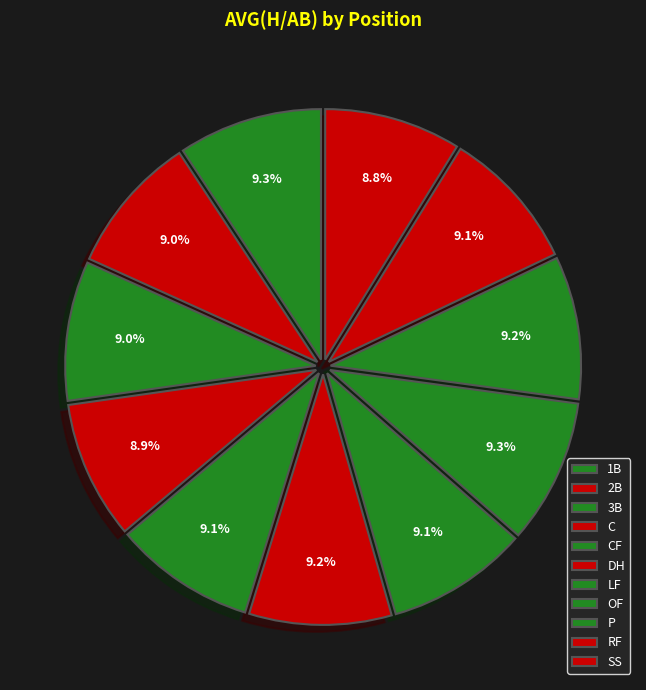

The OF slice represents 15% of the pie. True or false?

False